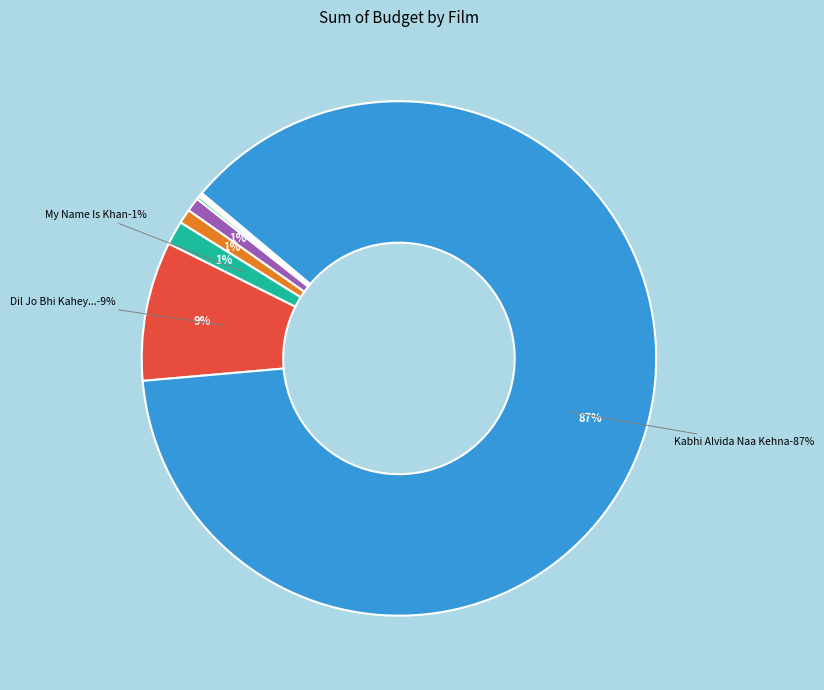

What is the total percentage of The Lunchbox and Chocolate: Deep Dark Secrets?

0.3%